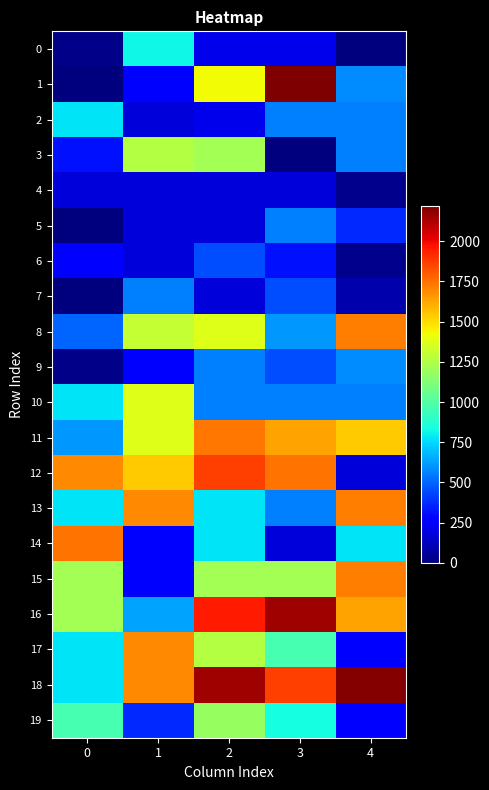

Reading left to right, extract all data points from this chart.

0: 0=23.0	1=818.0	2=216.0	3=216.0	4=0.0
1: 0=0.0	1=275.0	2=1427.0	3=2218.0	4=589.0
2: 0=774.0	1=180.0	2=216.0	3=562.0	4=562.0
3: 0=319.0	1=1258.0	2=1214.0	3=0.0	4=562.0
4: 0=180.0	1=180.0	2=180.0	3=180.0	4=31.0
5: 0=0.0	1=180.0	2=180.0	3=562.0	4=364.0
6: 0=275.0	1=180.0	2=448.0	3=319.0	4=31.0
7: 0=0.0	1=562.0	2=180.0	3=448.0	4=92.0
8: 0=499.0	1=1302.0	2=1375.0	3=614.0	4=1721.0
9: 0=23.0	1=275.0	2=560.0	3=448.0	4=589.0
10: 0=774.0	1=1375.0	2=562.0	3=562.0	4=562.0
11: 0=614.0	1=1375.0	2=1735.0	3=1635.0	4=1535.0
12: 0=1697.0	1=1535.0	2=1865.0	3=1745.0	4=180.0
13: 0=774.0	1=1697.0	2=774.0	3=562.0	4=1721.0
14: 0=1745.0	1=275.0	2=774.0	3=180.0	4=774.0
15: 0=1214.0	1=275.0	2=1214.0	3=1214.0	4=1721.0
16: 0=1214.0	1=637.0	2=1951.0	3=2151.0	4=1635.0
17: 0=774.0	1=1697.0	2=1258.0	3=964.0	4=285.0
18: 0=774.0	1=1697.0	2=2151.0	3=1867.0	4=2201.0
19: 0=964.0	1=364.0	2=1181.0	3=839.0	4=285.0